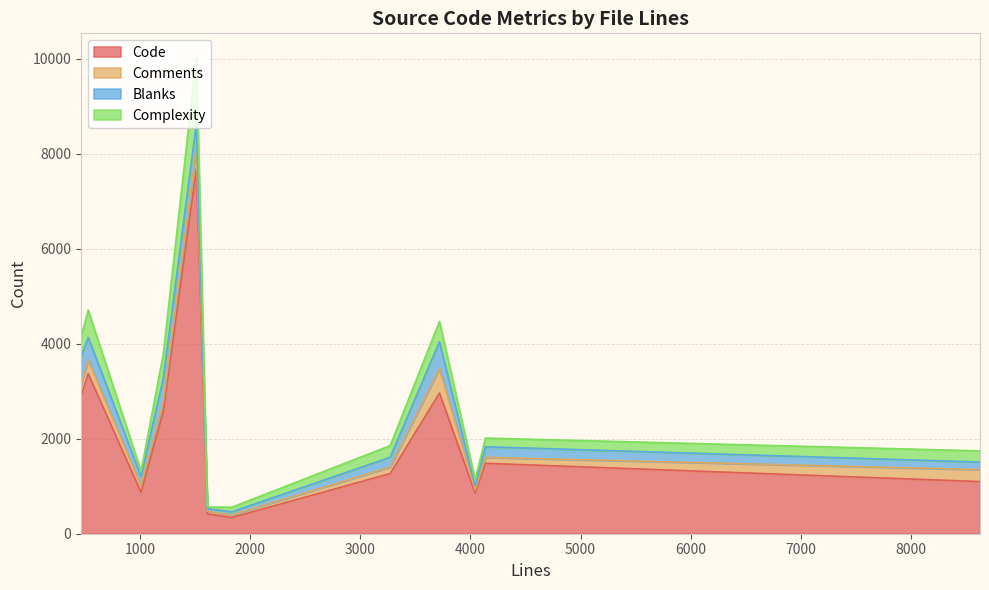

Which series has the largest range (max minus min)?

Code